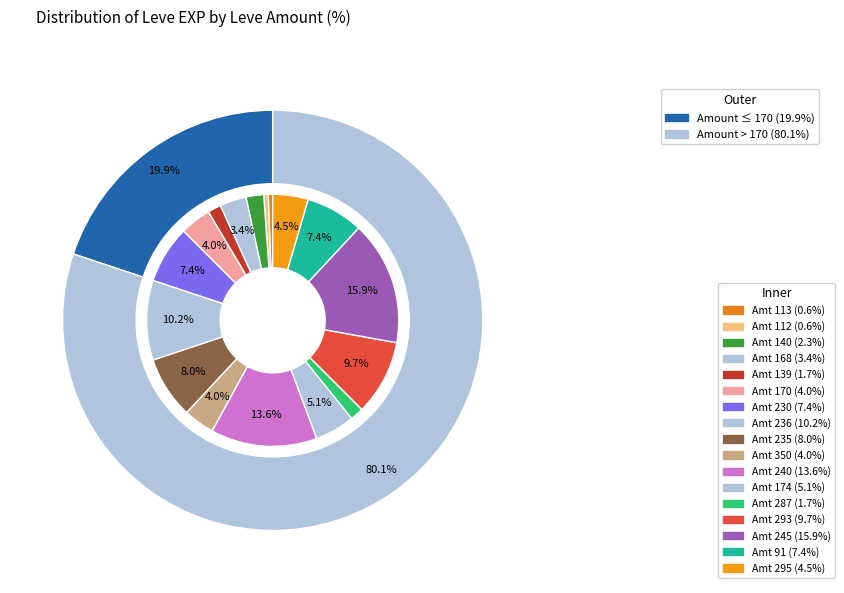

What percentage is the 91 slice, to the nearest percent?

7%